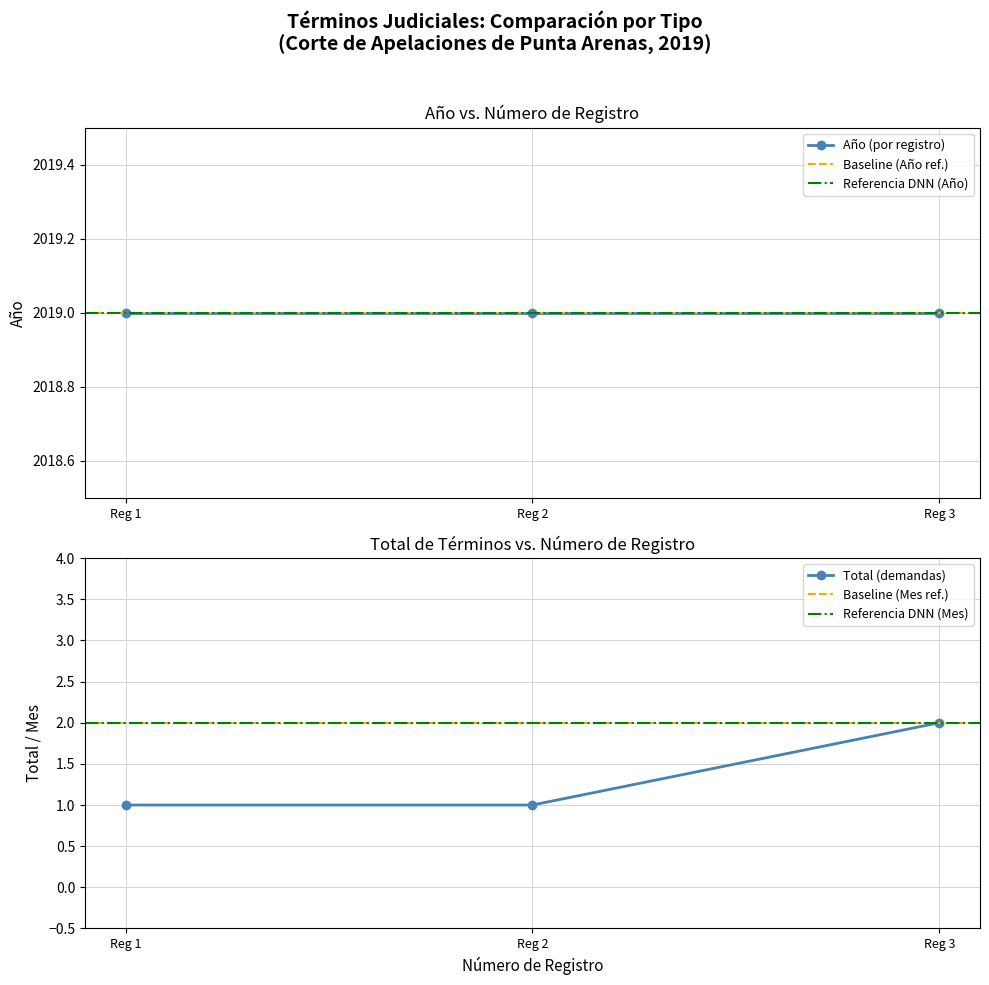

What is the highest value of the Año series?

2019